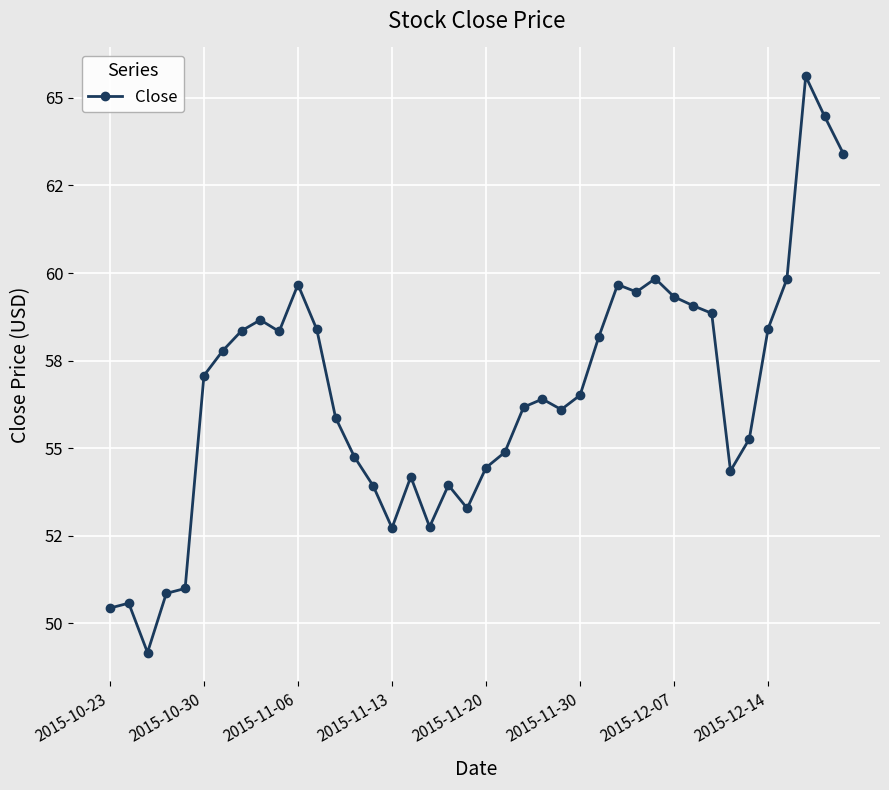

Reading left to right, what are all the values shown in this chart?

50.4	50.6	49.2	50.9	51.0	57.1	57.8	58.4	58.7	58.3	59.7	58.4	55.9	54.8	53.9	52.7	54.2	52.8	53.9	53.3	54.4	54.9	56.2	56.4	56.1	56.5	58.2	59.7	59.5	59.8	59.3	59.1	58.9	54.4	55.3	58.4	59.8	65.6	64.5	63.4